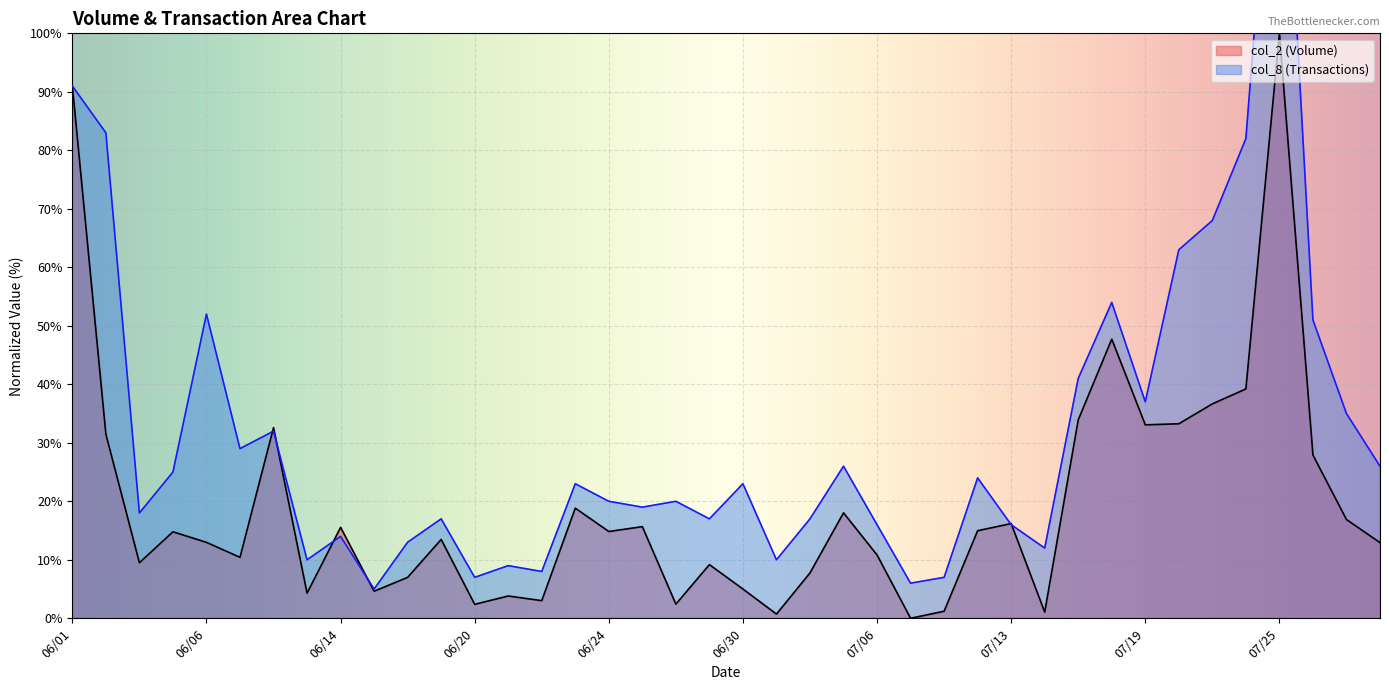

At which label does col_2 (Volume) reach its peak?

07/25